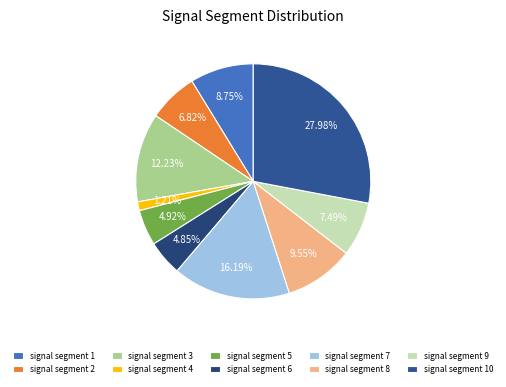

Is it true that signal segment 7 is 8% of the pie?

False